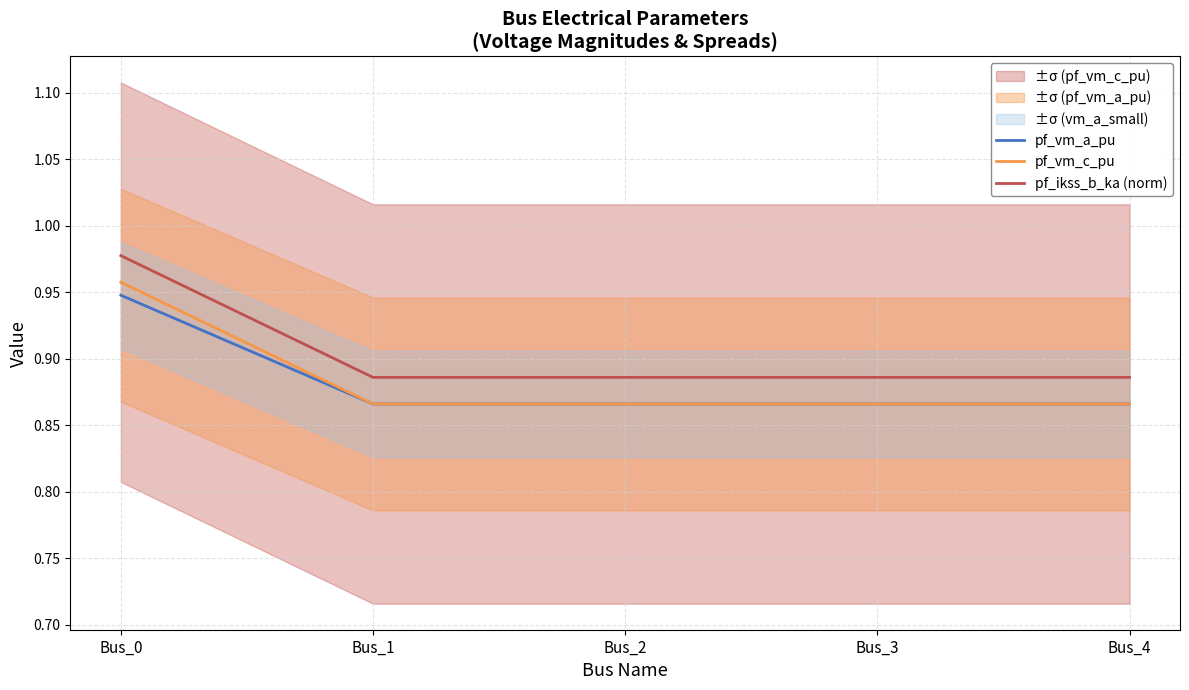

What is the minimum value shown in the chart?

0.9